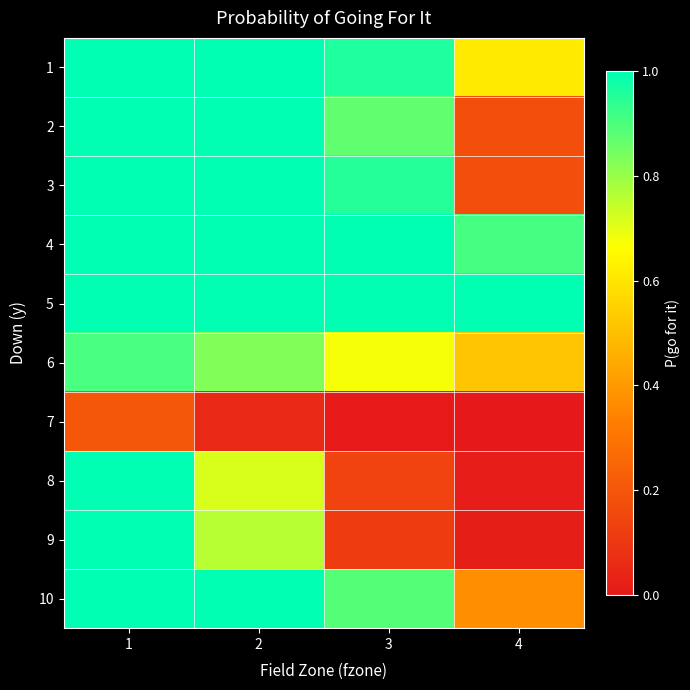

Rank the series by their maximum value, from lowest to highest.

7, 6, 8, 9, 1, 2, 3, 4, 5, 10